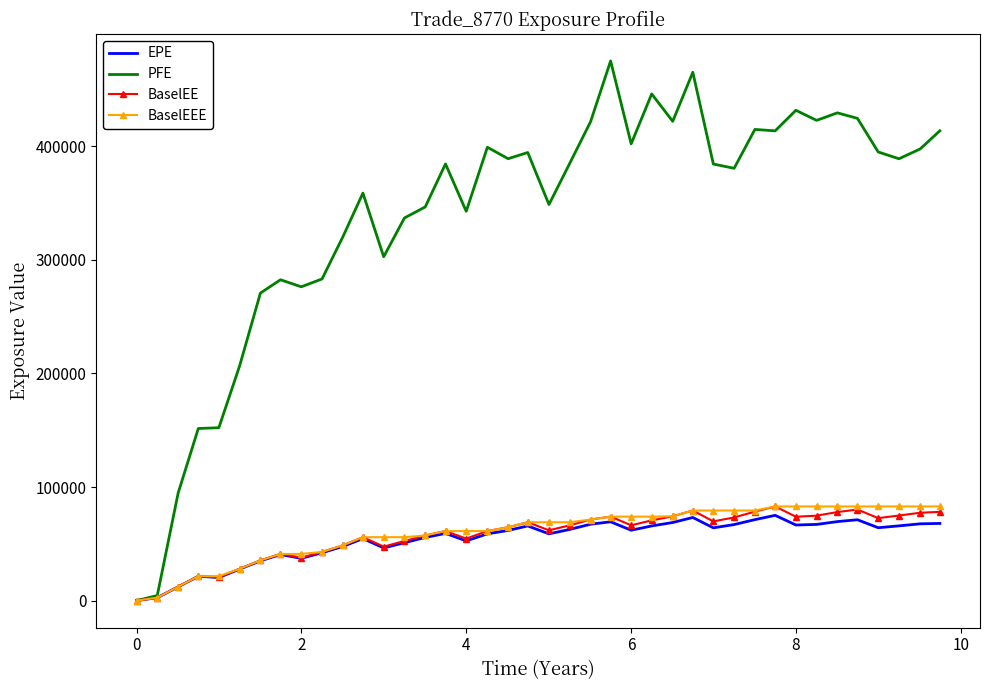

Which series has the largest total across all categories?

PFE